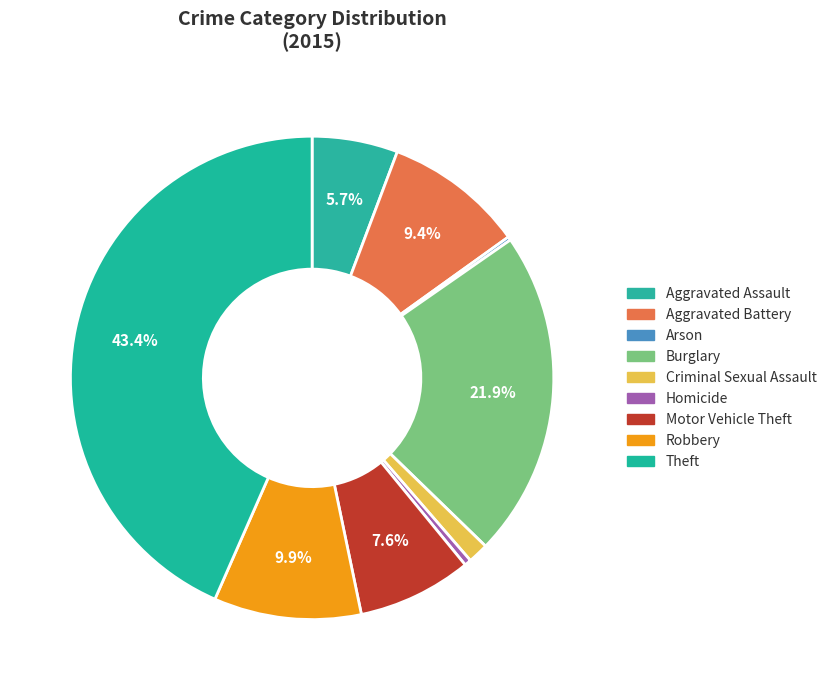

What percentage is the Aggravated Assault slice, to the nearest percent?

6%